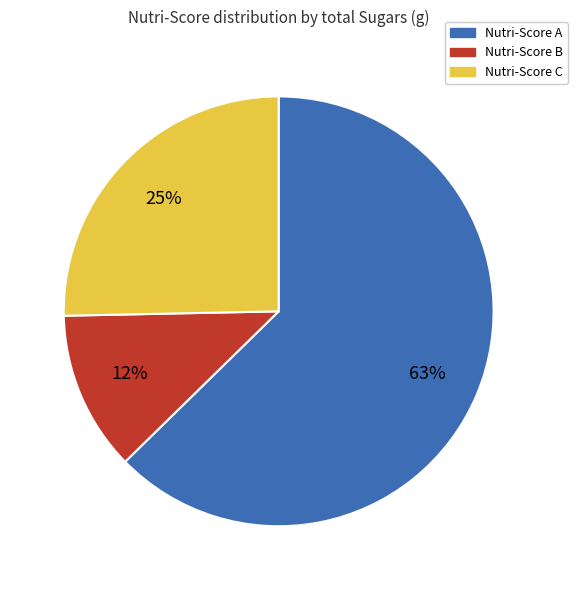

Which category has the smallest portion of the pie?

Nutri-Score B